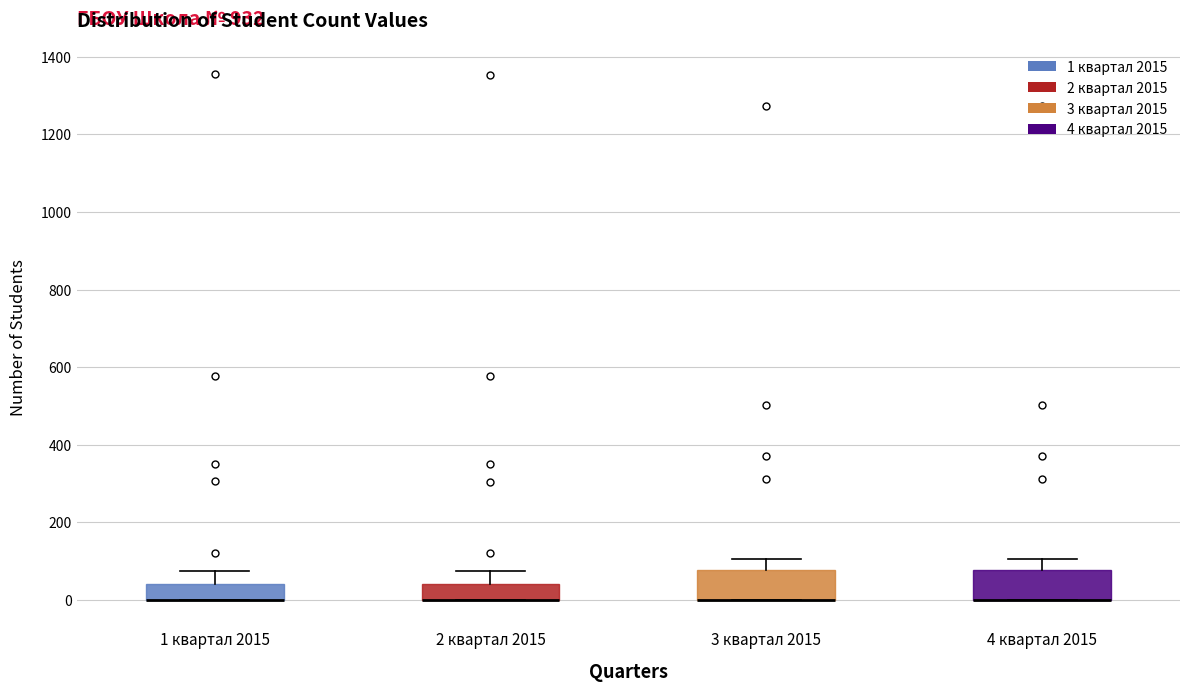

Where is the upper edge of the box for 3 квартал 2015 on the y-axis? The values are not printed on the chart, so give them approximately, as read against the axis.

80